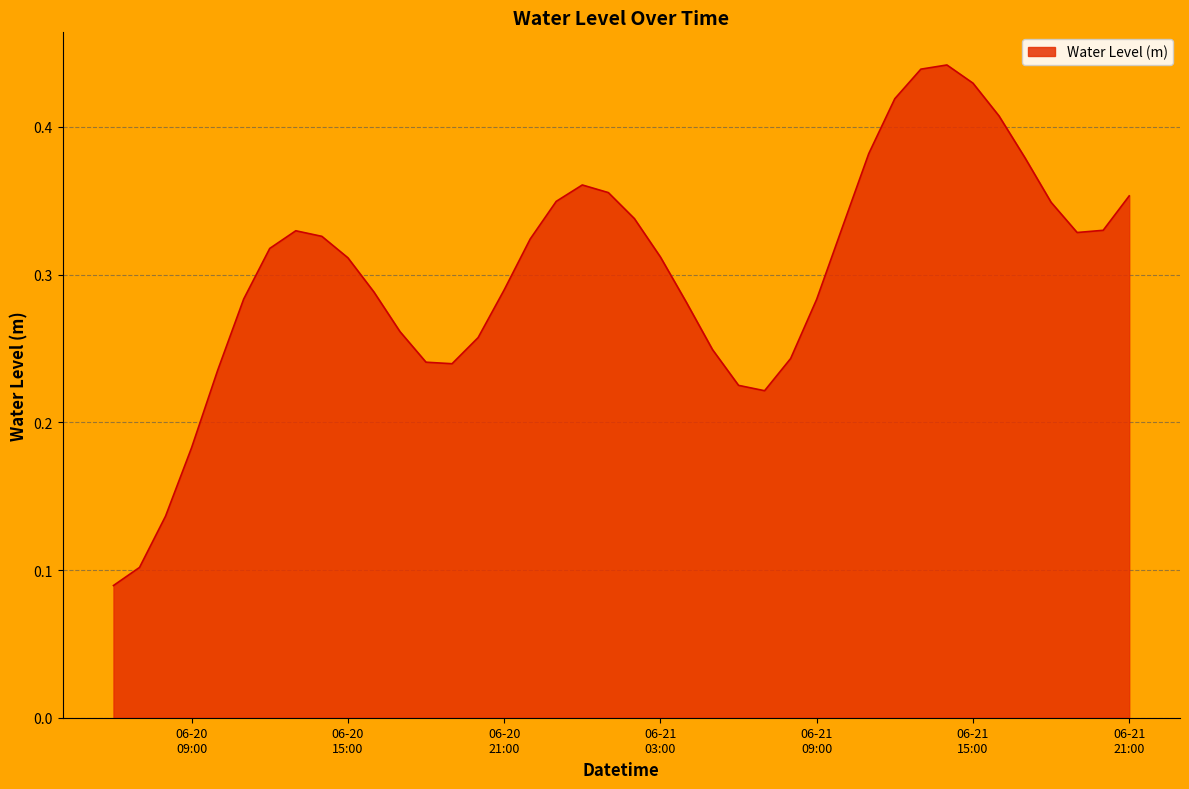

How many distinct data groups are displayed?

1